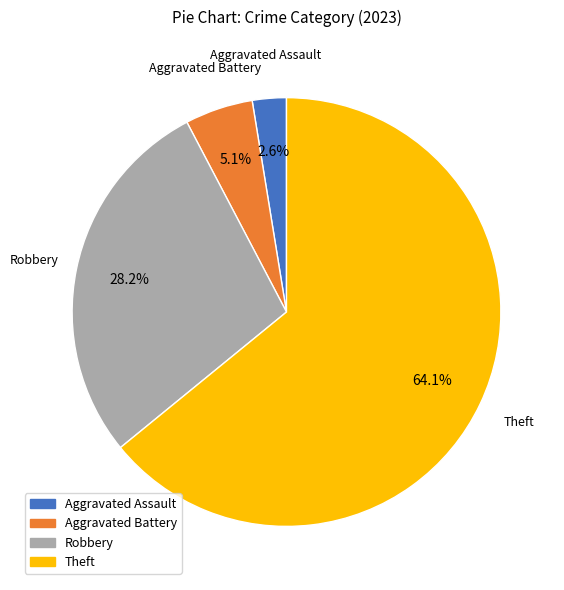

Which category accounts for the majority?

Theft